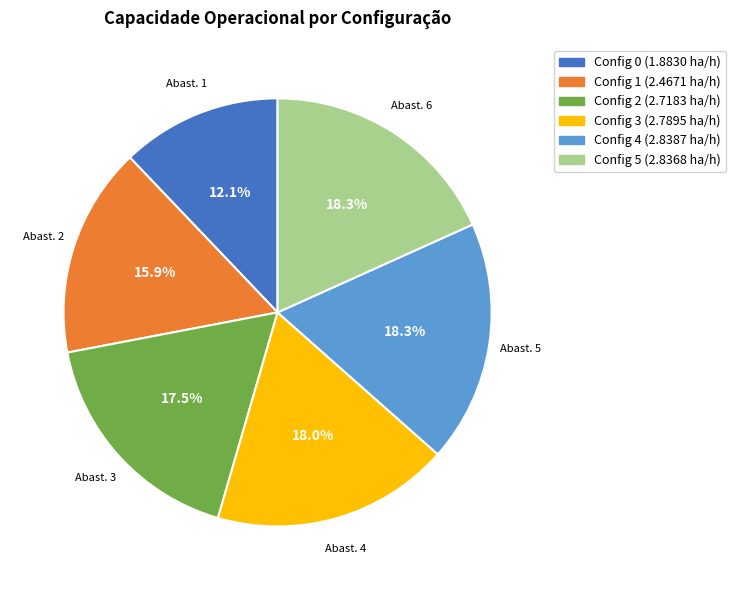

To the nearest percent, what is the average slice percentage?

17%